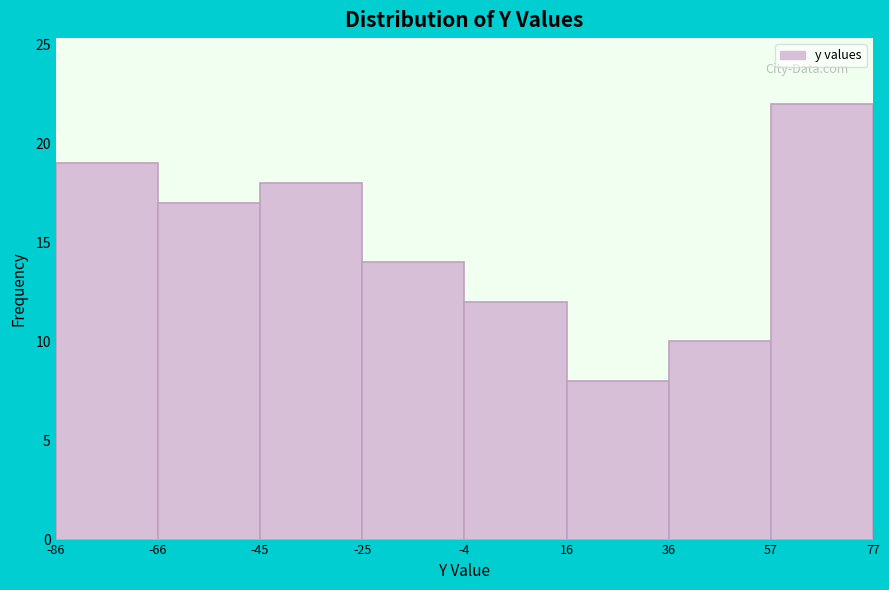

Reading left to right, list every bar in this chart as the range it spans on the x-axis followed by its height. The values are not printed on the chart, so give them approximately, as read against the axis.

-86 to -66: 19
-66 to -45: 17
-45 to -25: 18
-25 to -4: 14
-4 to 16: 12
16 to 36: 8
36 to 57: 10
57 to 77: 22